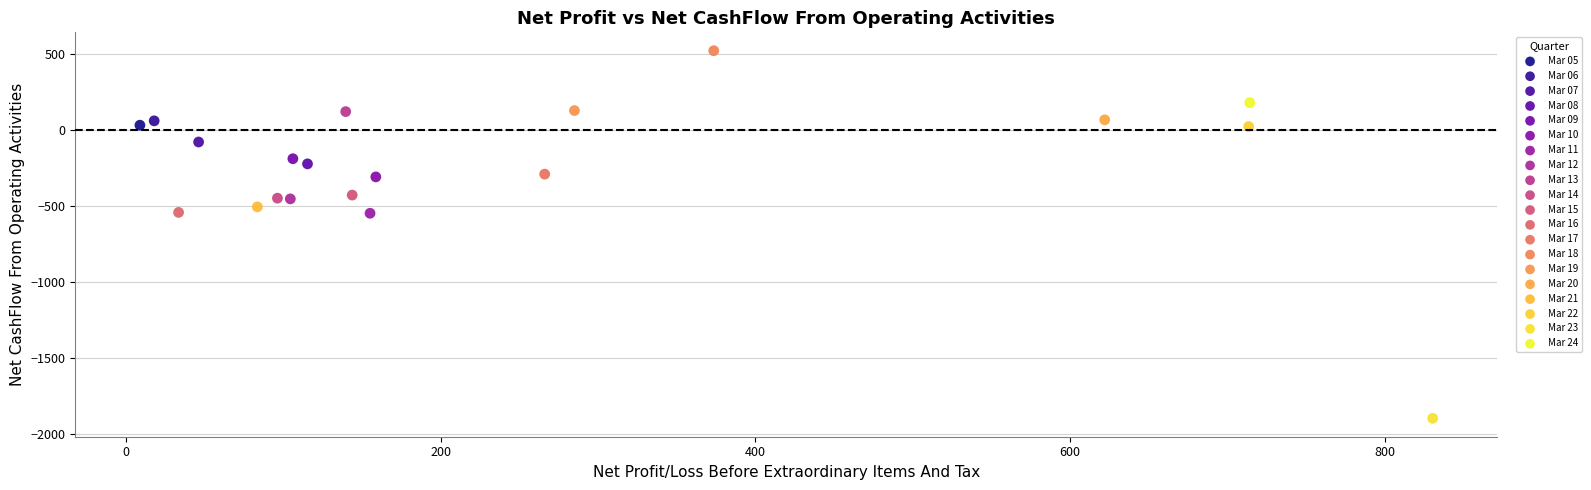

What are all the series names shown in the legend?

Mar 05, Mar 06, Mar 07, Mar 08, Mar 09, Mar 10, Mar 11, Mar 12, Mar 13, Mar 14, Mar 15, Mar 16, Mar 17, Mar 18, Mar 19, Mar 20, Mar 21, Mar 22, Mar 23, Mar 24